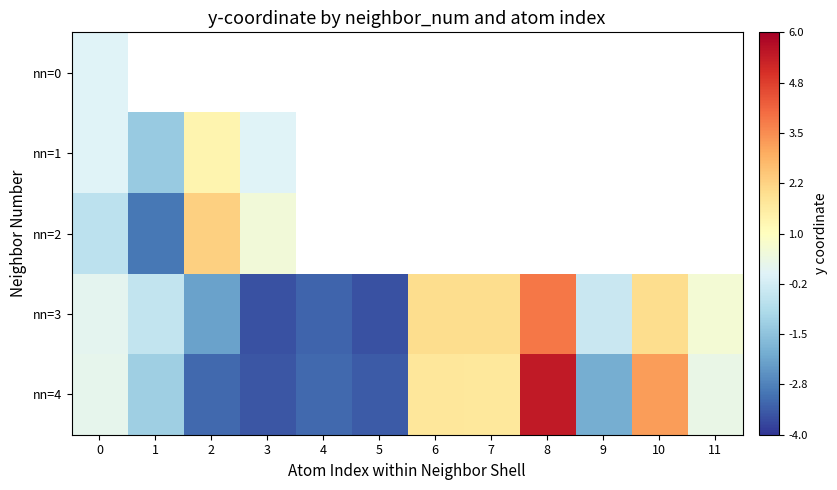

Which category has the highest value in the nn=1 series?

2